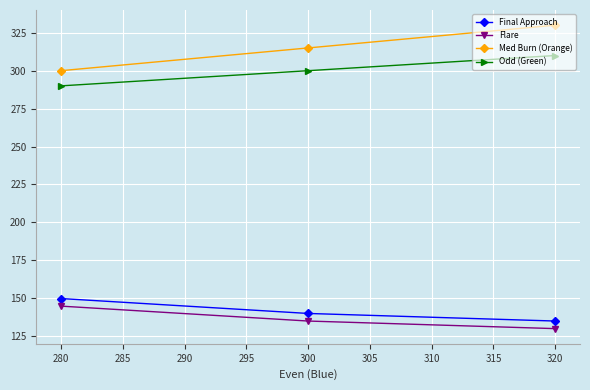

What is the value of the Flare point at the 1st from the left?

144.8